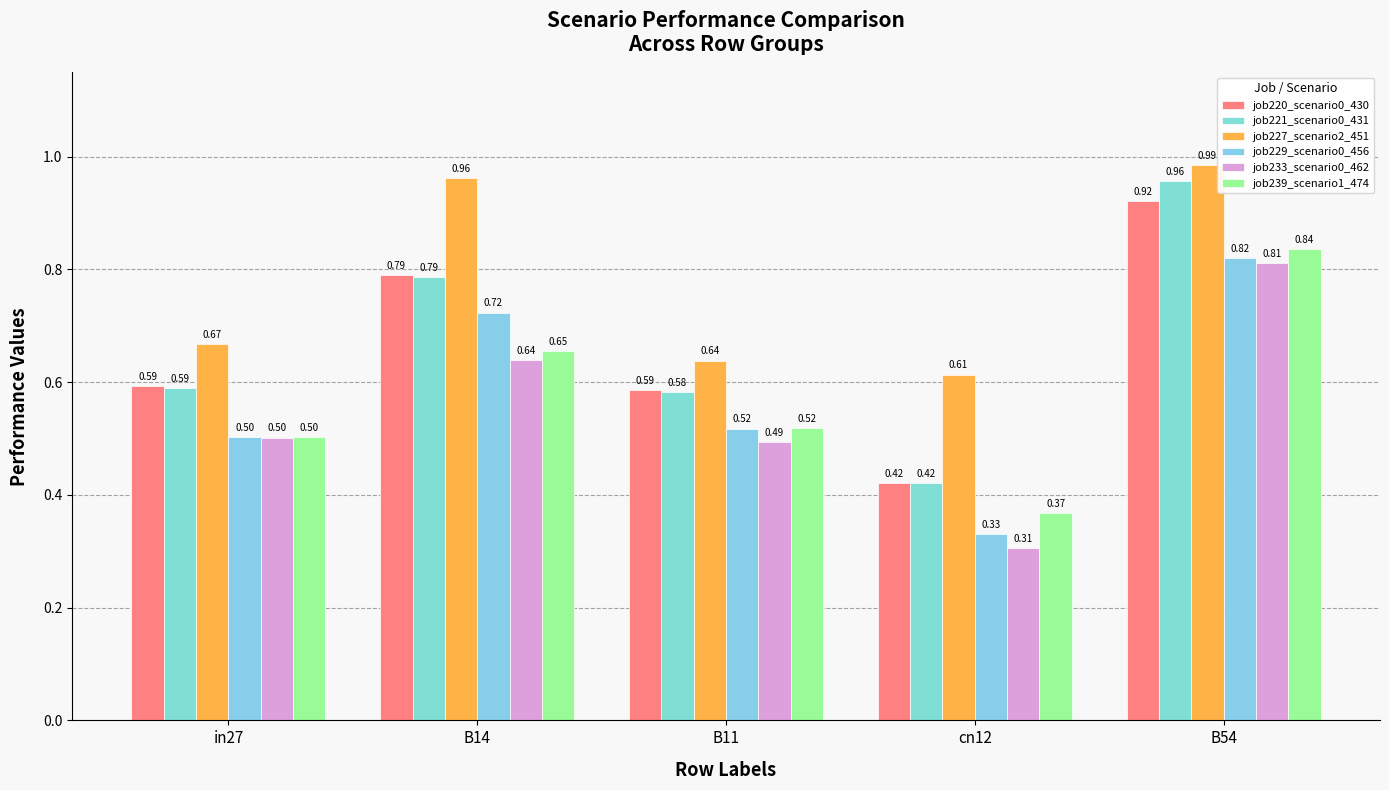

What is the average value of the job221_scenario0_431 series?

0.7